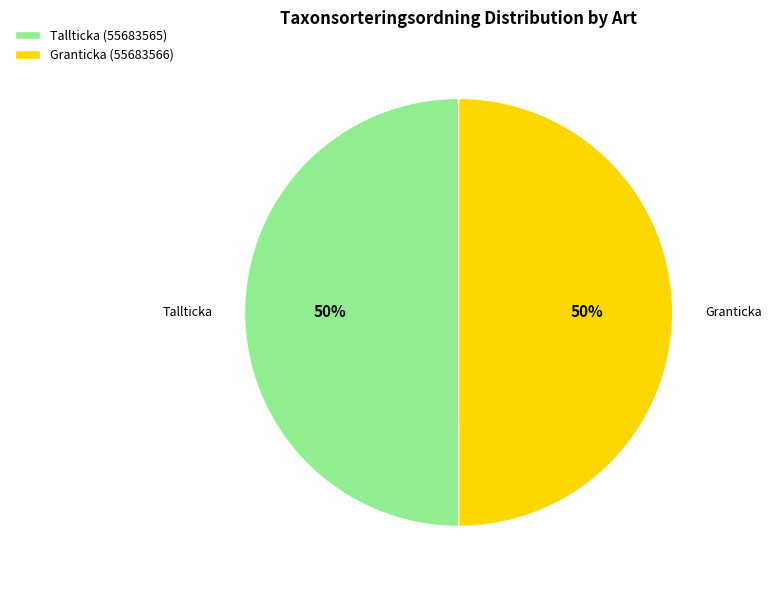

To the nearest percent, what is the average slice percentage?

50%